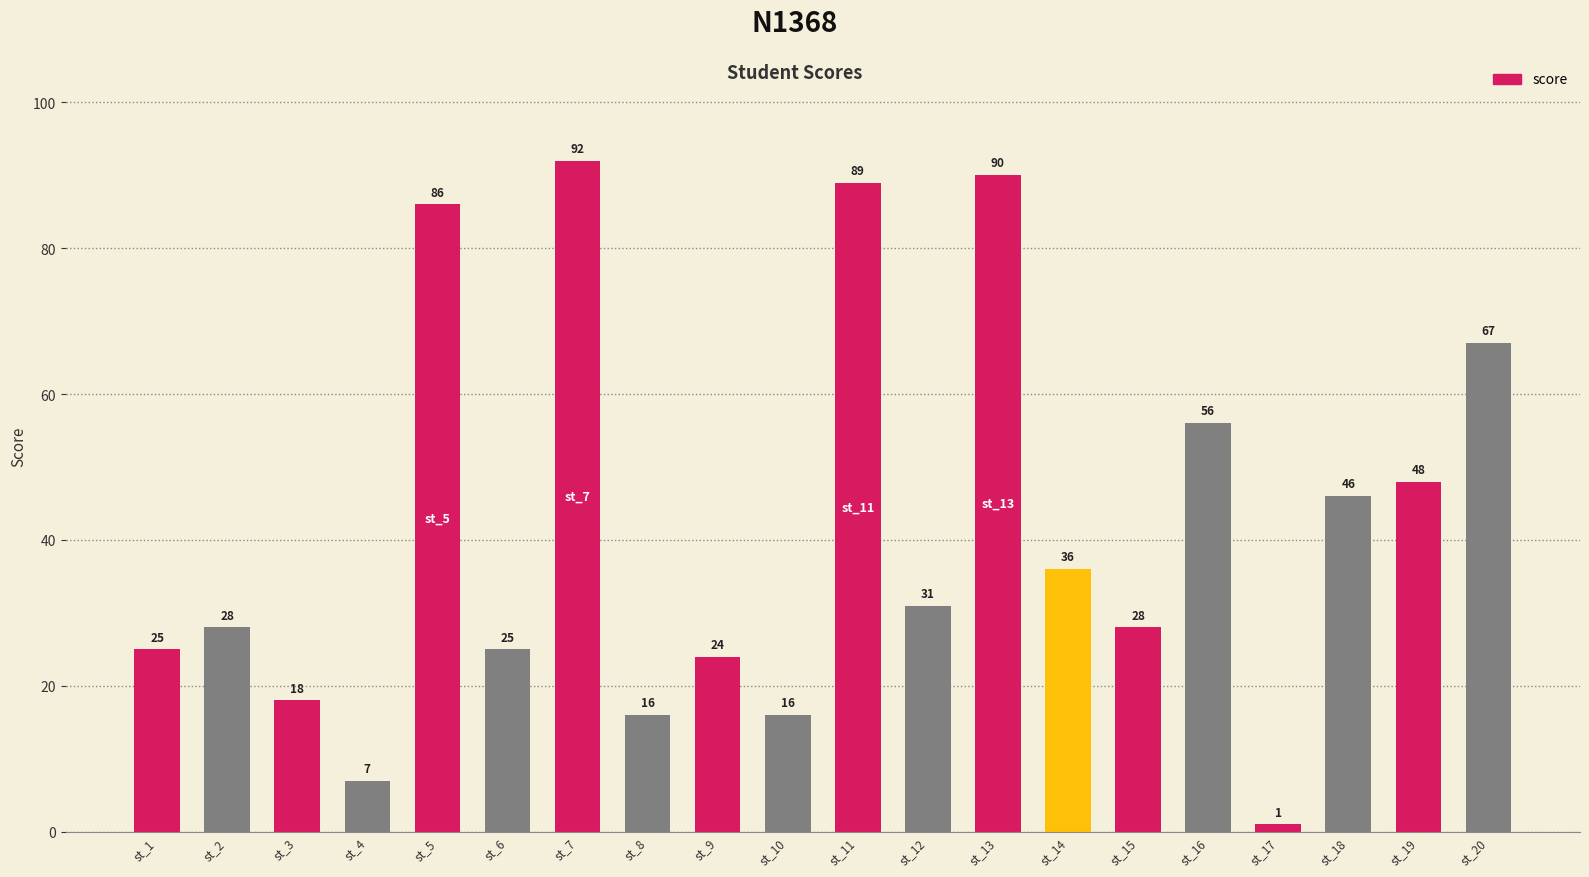

Reading right to left, what are all the values shown in this chart?

st_20=67	st_19=48	st_18=46	st_17=1	st_16=56	st_15=28	st_14=36	st_13=90	st_12=31	st_11=89	st_10=16	st_9=24	st_8=16	st_7=92	st_6=25	st_5=86	st_4=7	st_3=18	st_2=28	st_1=25